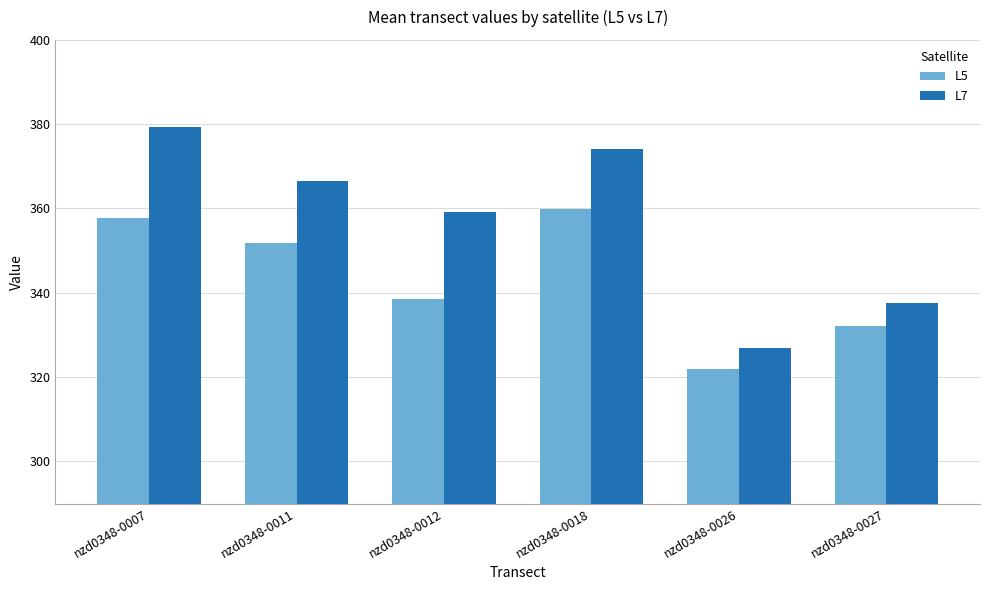

True or false: L5 has a value of 108.9 at nzd0348-0018.

False